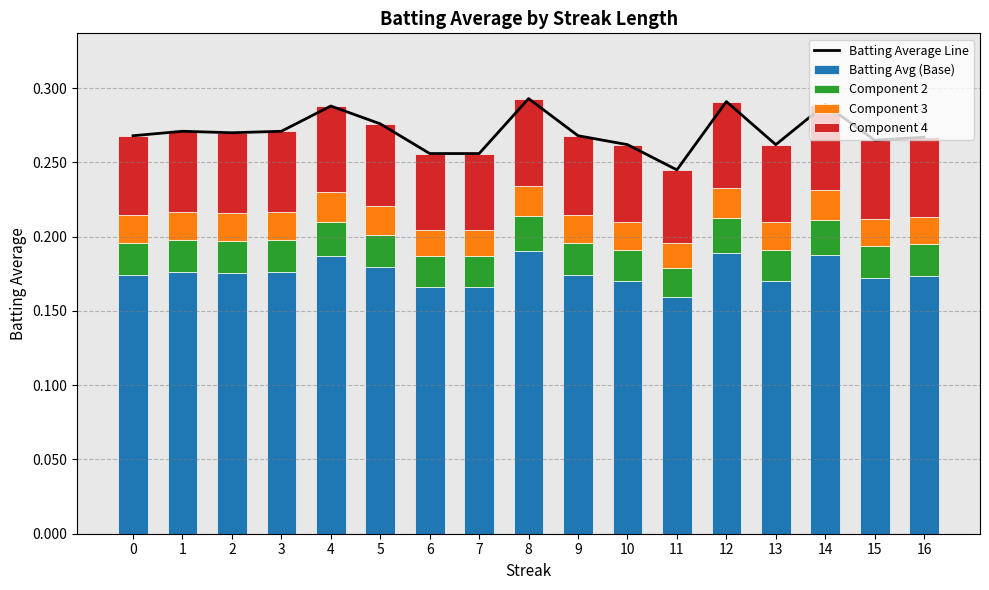

Count the Batting Avg (Base) values in the range 0 to 1.

17